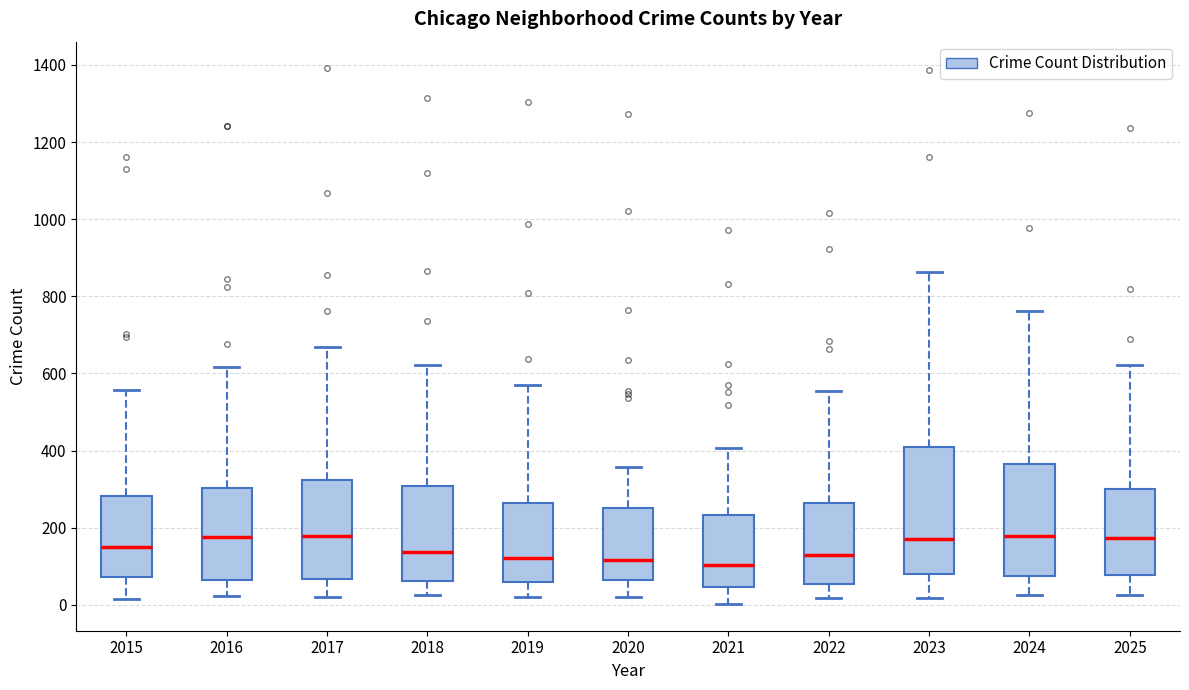

Comparing the boxes themselves (not the whiskers), which one is the tallest?

2023